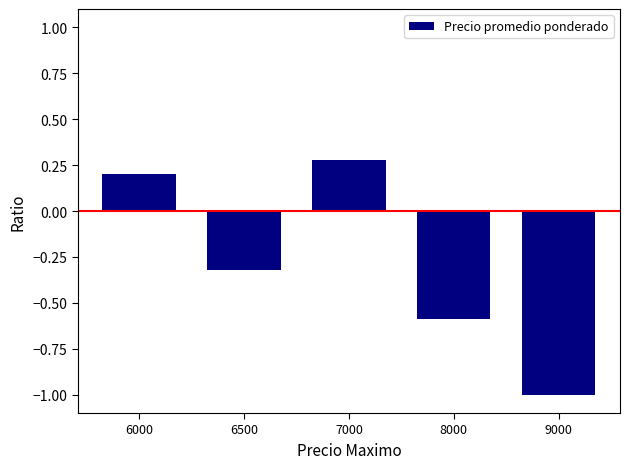

Reading right to left, extract all data points from this chart.

9000=-1.0	8000=-0.6	7000=0.3	6500=-0.3	6000=0.2